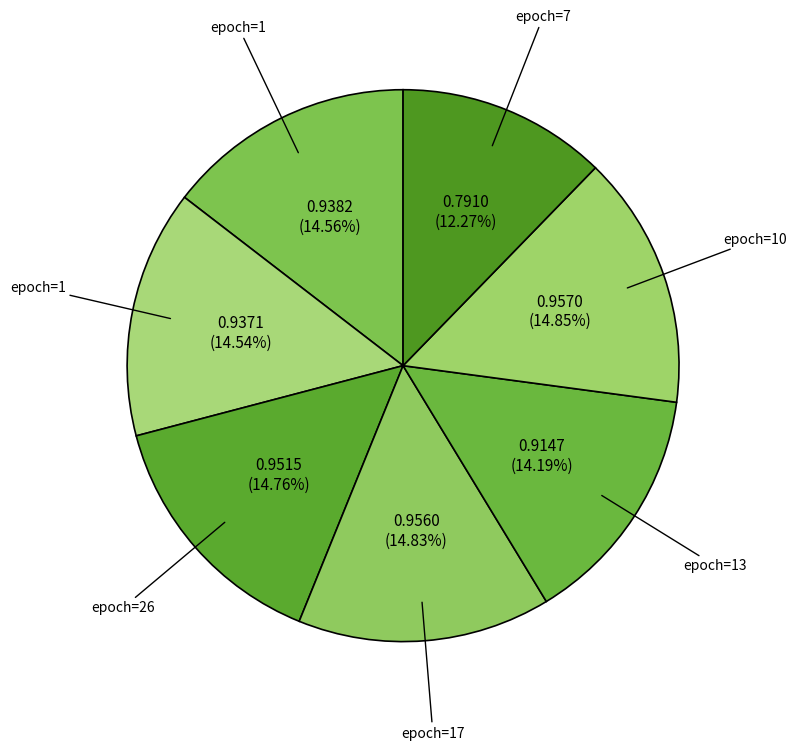

How many segments does this pie chart have?

7